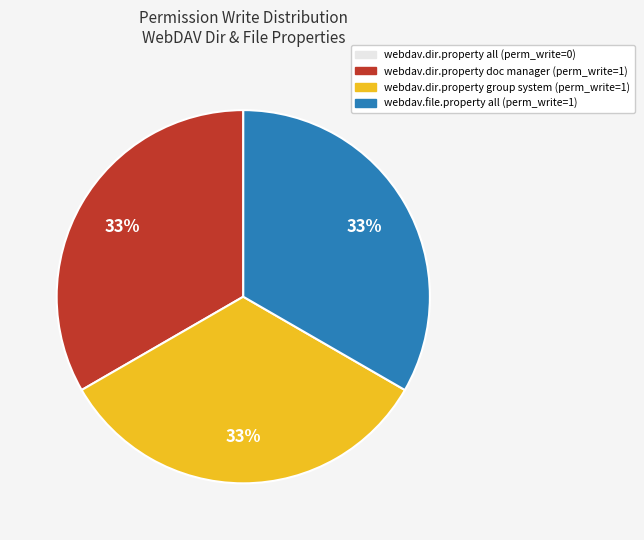

Is there any slice that represents more than half of the pie?

No